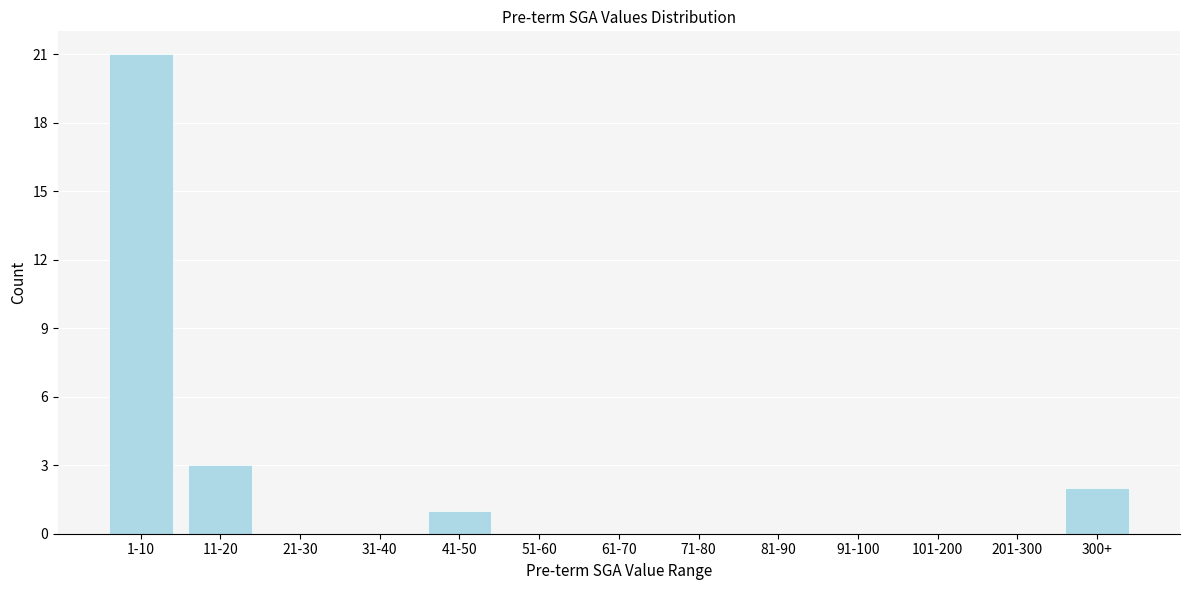

Reading right to left, extract all data points from this chart.

300+=2	201-300=0	101-200=0	91-100=0	81-90=0	71-80=0	61-70=0	51-60=0	41-50=1	31-40=0	21-30=0	11-20=3	1-10=21